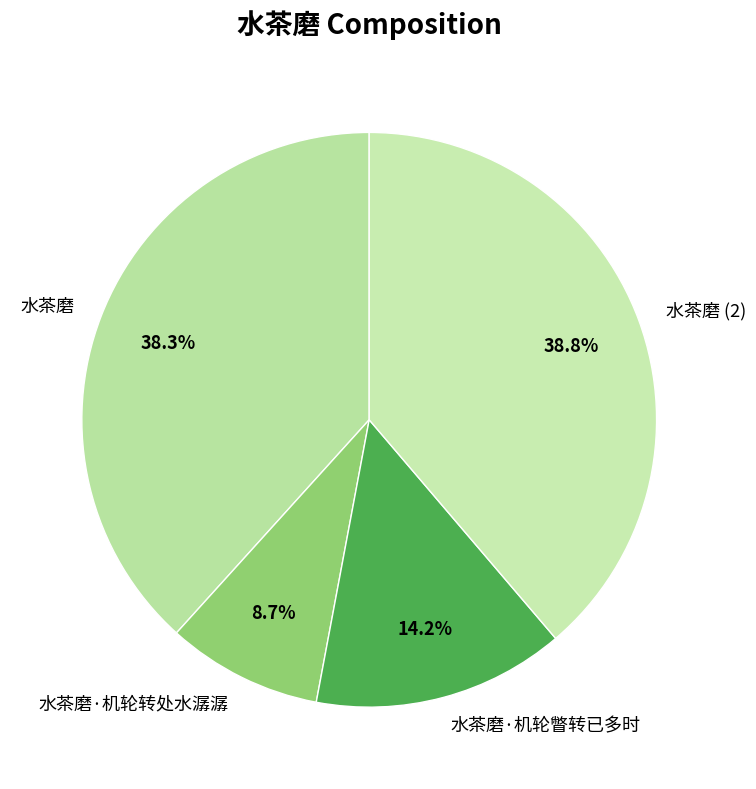

What is the smallest slice in the pie chart?

水茶磨·机轮转处水潺潺